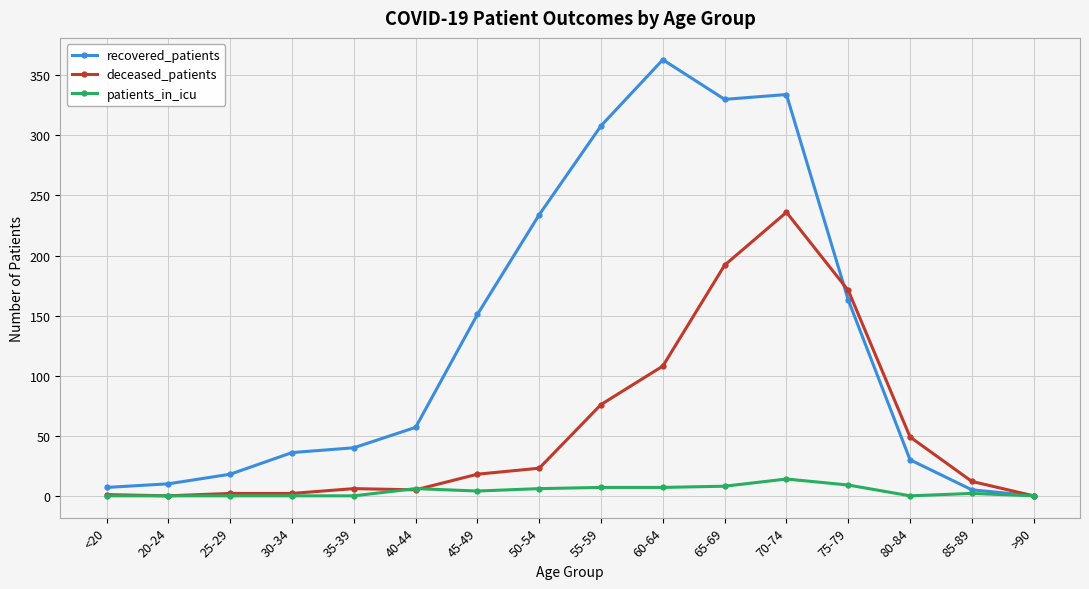

What is the highest value of the recovered_patients series?

363